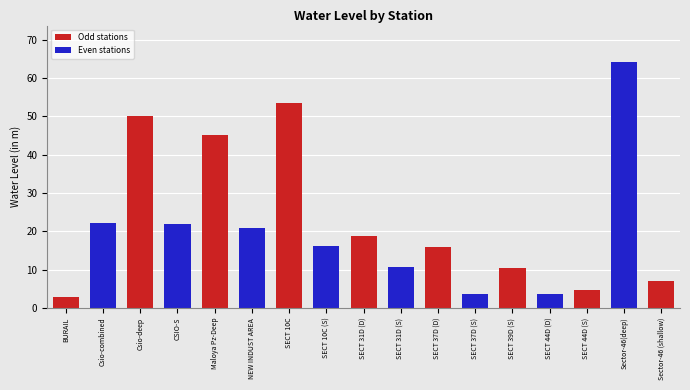

What is the change in value from SECT 39D (S) to SECT 44D (S)?

-5.8